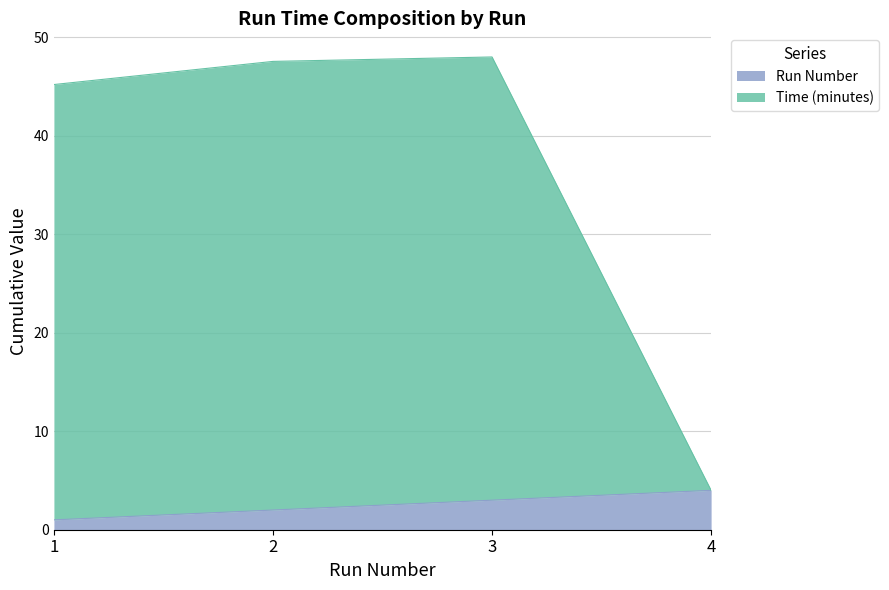

List the series in order of their overall mean, highest first.

Time (minutes), Run Number